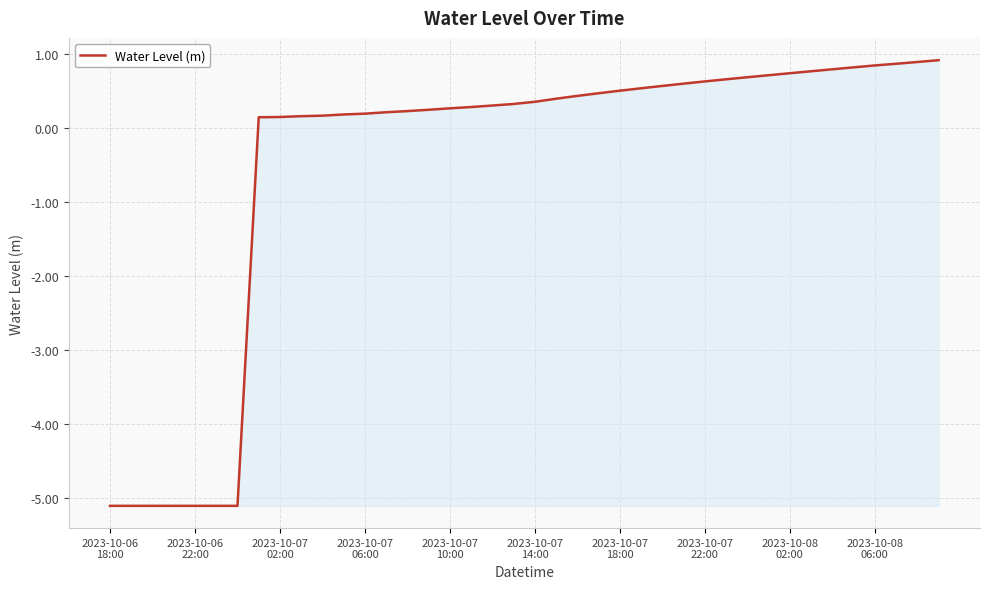

What is the maximum value shown in the chart?

0.9